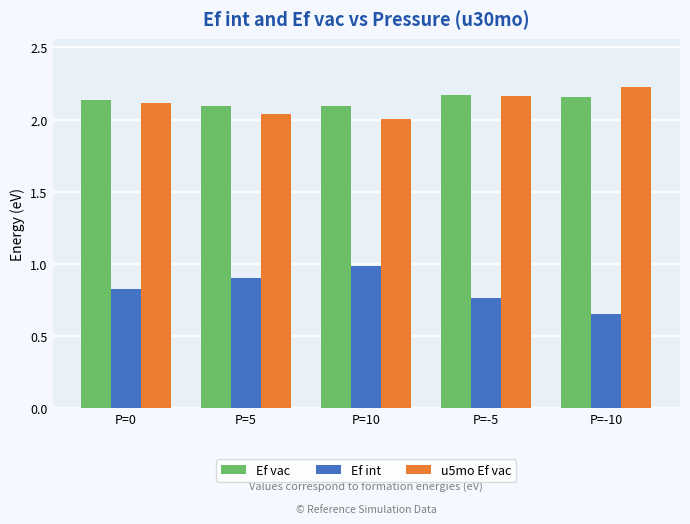

Which label corresponds to the largest value in the chart?

P=-10